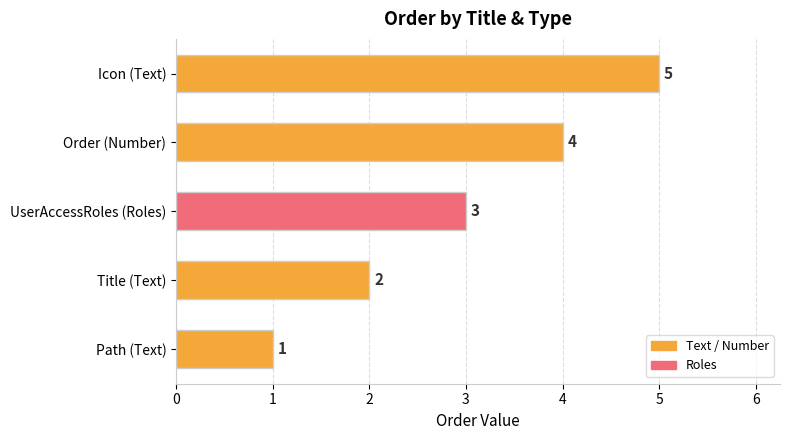

What is the difference between the values at Icon (Text) and Path (Text)?

4